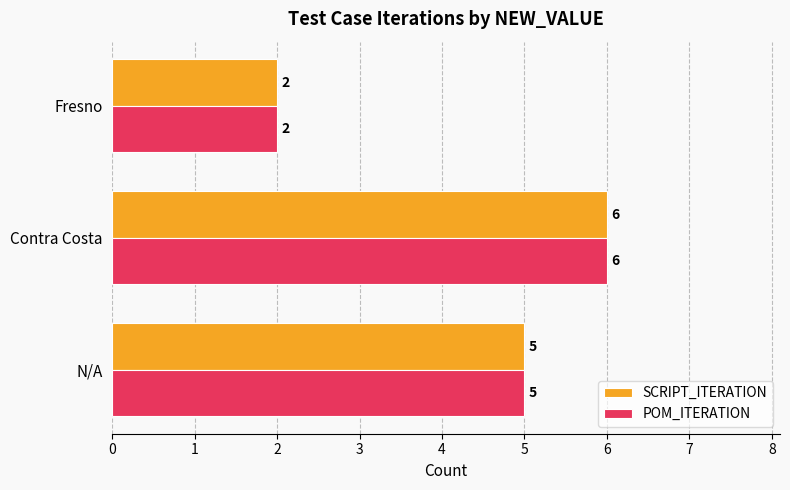

At which category is the sum across all series the highest?

Contra Costa